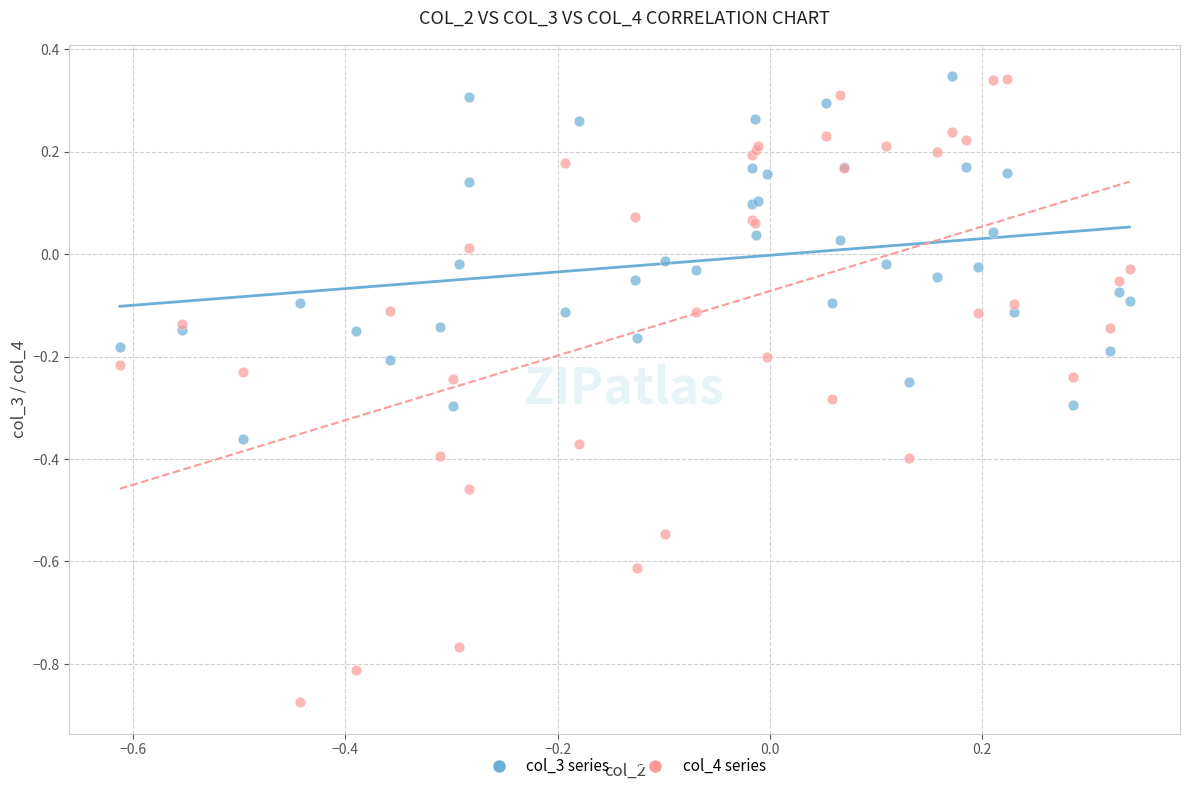

Which series has the widest spread of Y values?

col_4 series